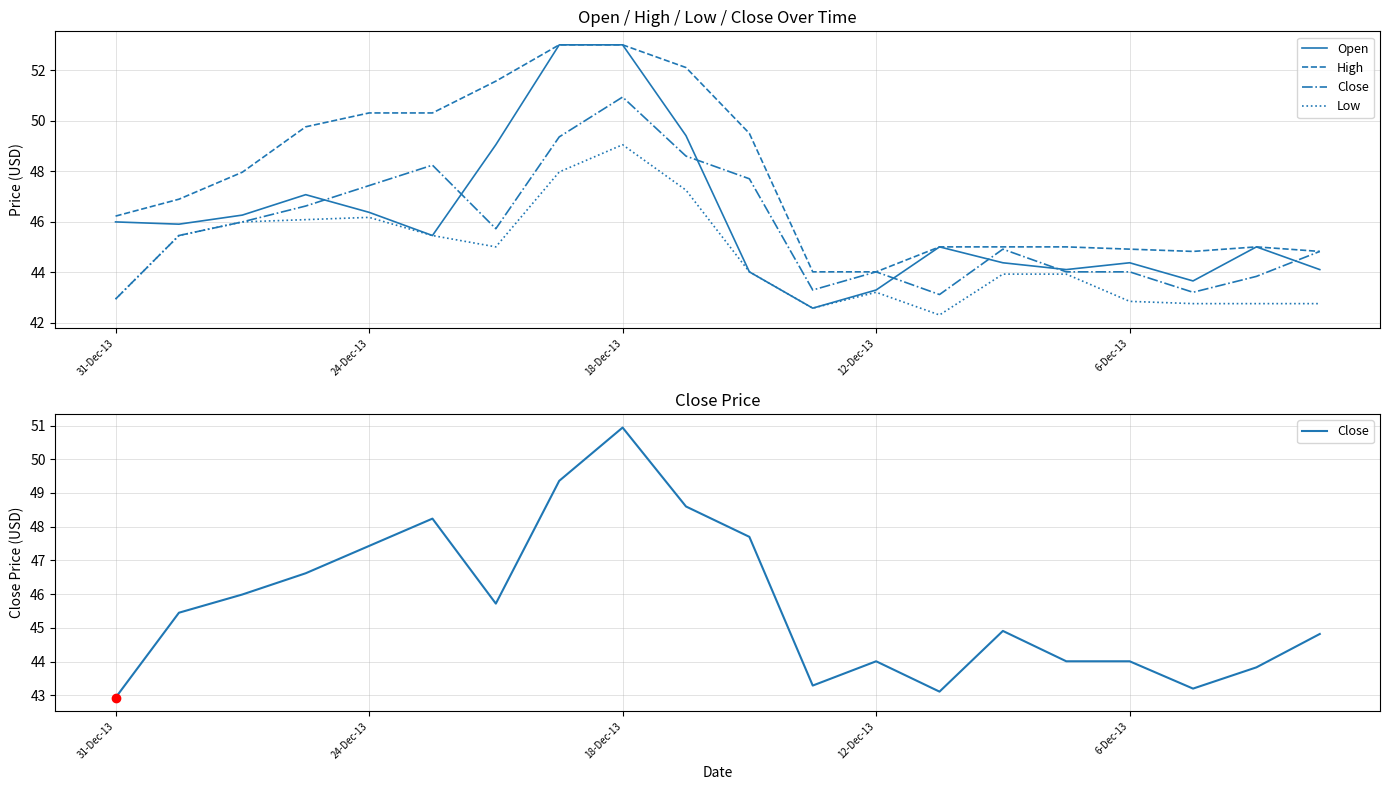

True or false: Low and High cross at least once.

False